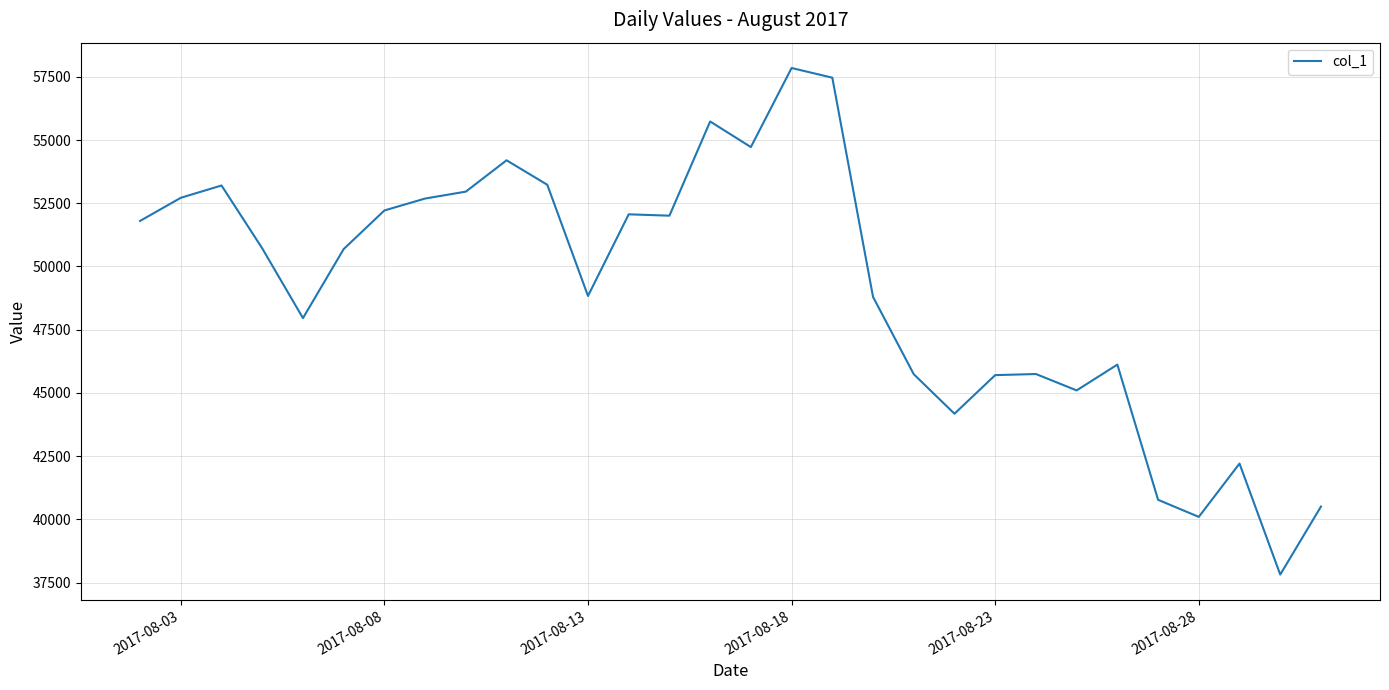

What is the minimum value shown in the chart?

37814.3